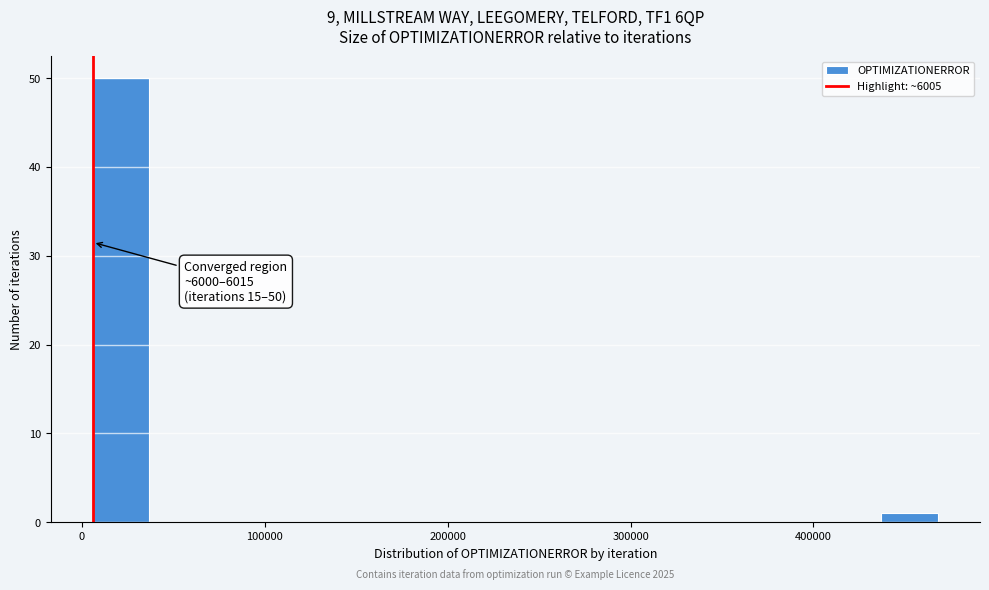

Read against the x-axis, roughly where is the centre of the tallest bar?

20000